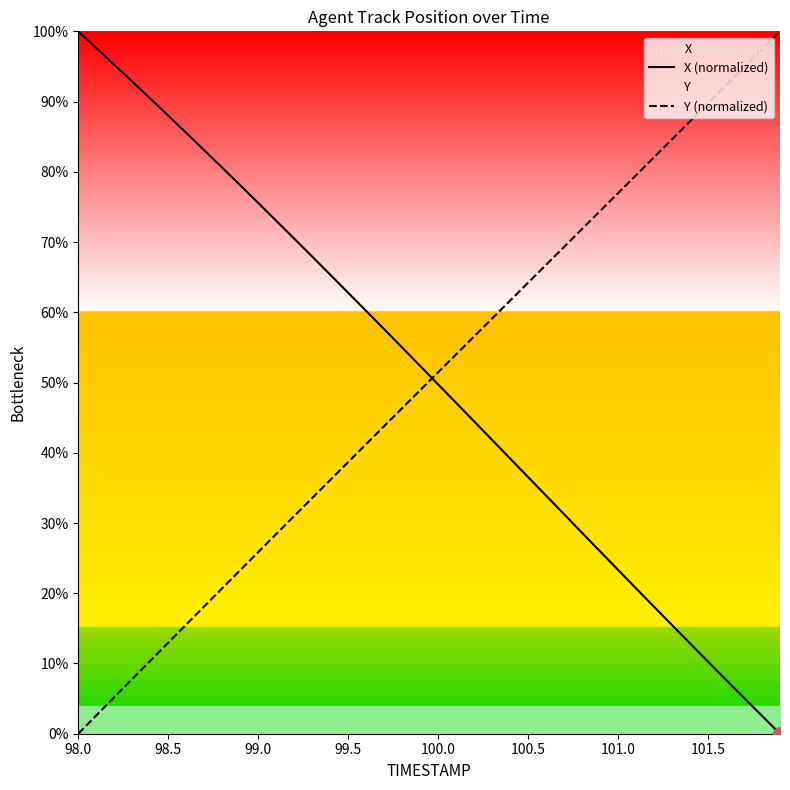

Reading right to left, transcribe all the data shown in this chart.

X (normalized): 0.0	2.5	5.1	7.7	10.3	12.9	15.5	18.1	20.7	23.3	26.0	28.6	31.2	33.9	36.5	39.2	41.8	44.5	47.1	49.7	52.4	55.0	57.6	60.2	62.8	65.4	67.9	70.5	73.0	75.6	78.1	80.6	83.1	85.5	88.0	90.4	92.9	95.2	97.6	100.0
Y (normalized): 100.0	97.4	94.9	92.3	89.7	87.2	84.6	82.1	79.5	77.0	74.4	71.9	69.3	66.8	64.2	61.7	59.1	56.6	54.0	51.5	48.9	46.4	43.8	41.2	38.7	36.1	33.6	31.0	28.4	25.9	23.3	20.7	18.1	15.5	13.0	10.4	7.8	5.2	2.6	0.0